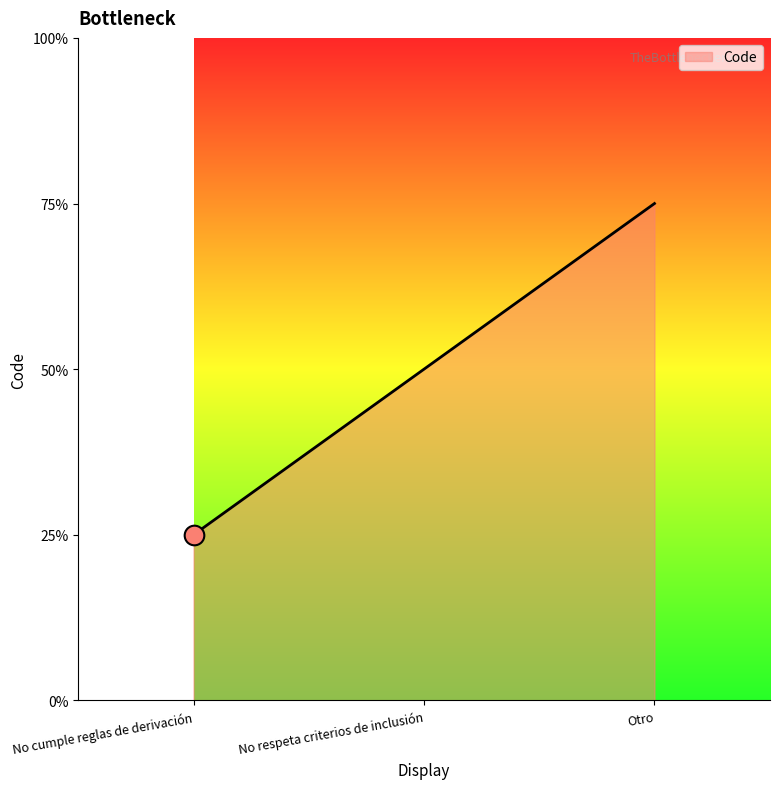

Which has a higher value, No cumple reglas de derivación or Otro?

Otro